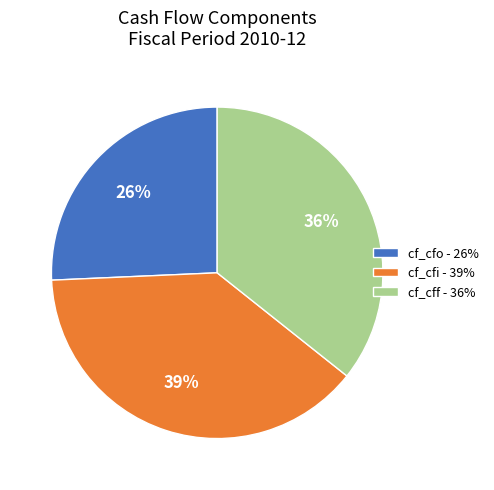

How many segments does this pie chart have?

3